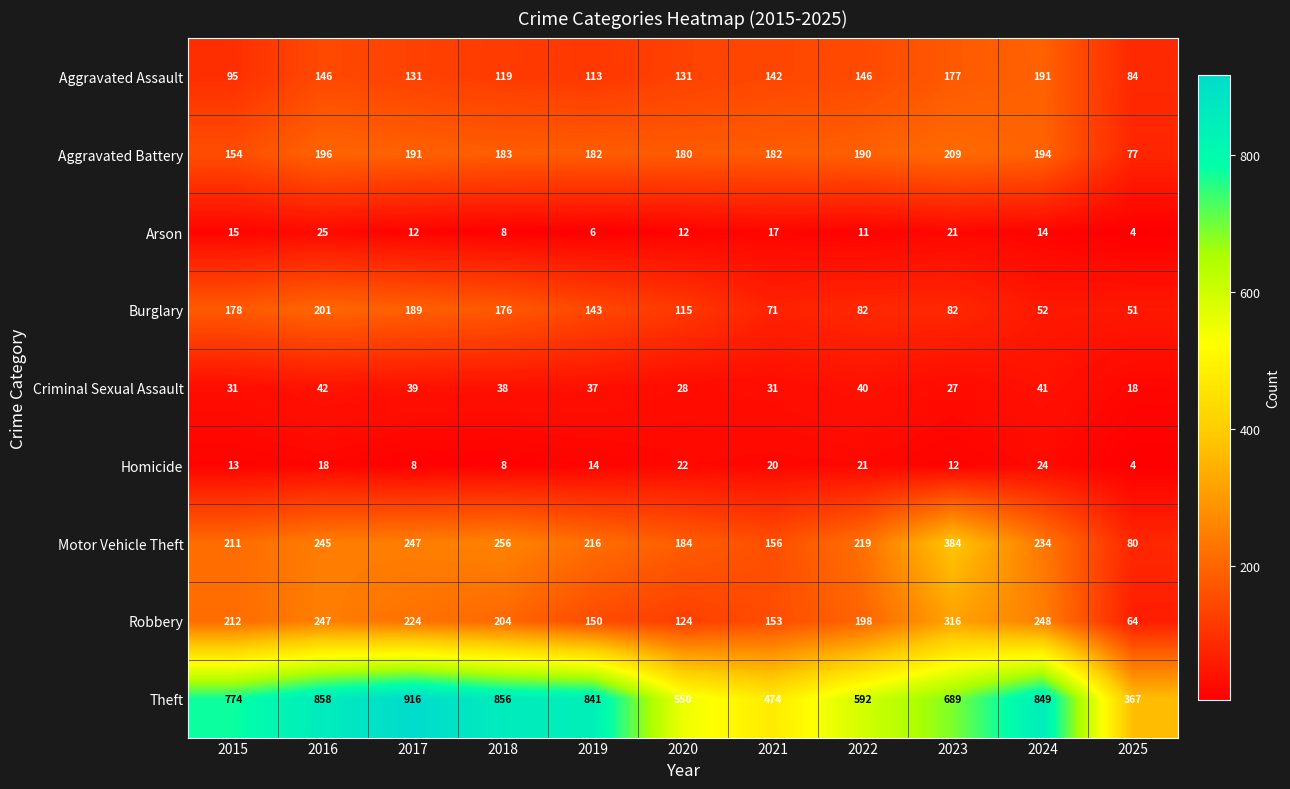

What is the average value of the Robbery series?

195